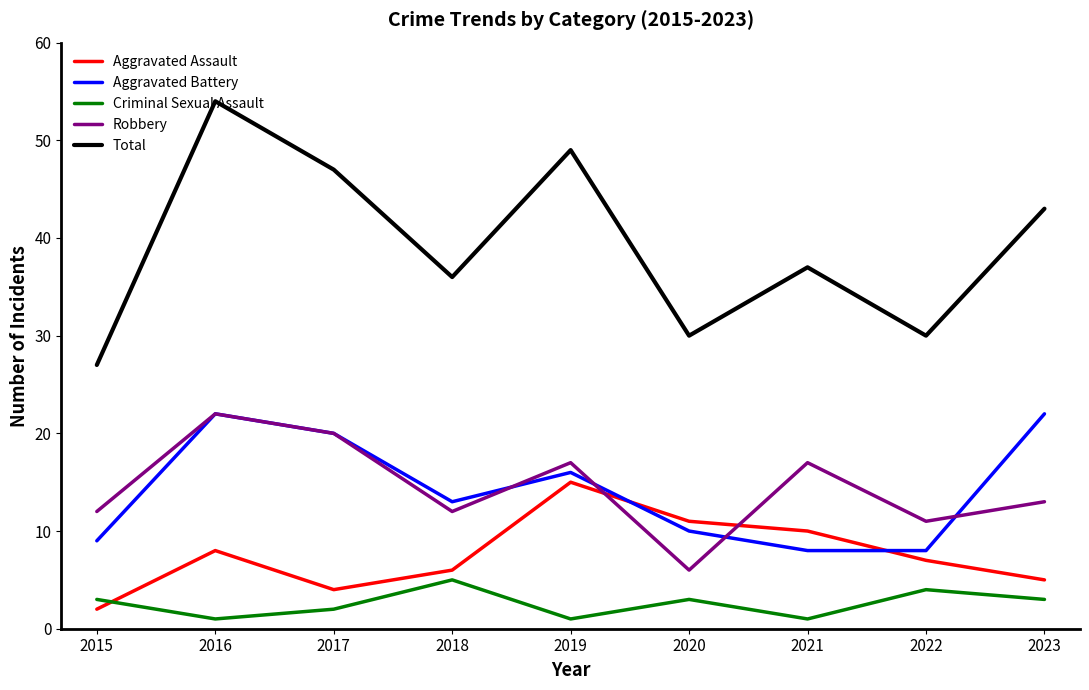

What is the total value across all series at 2019?

98